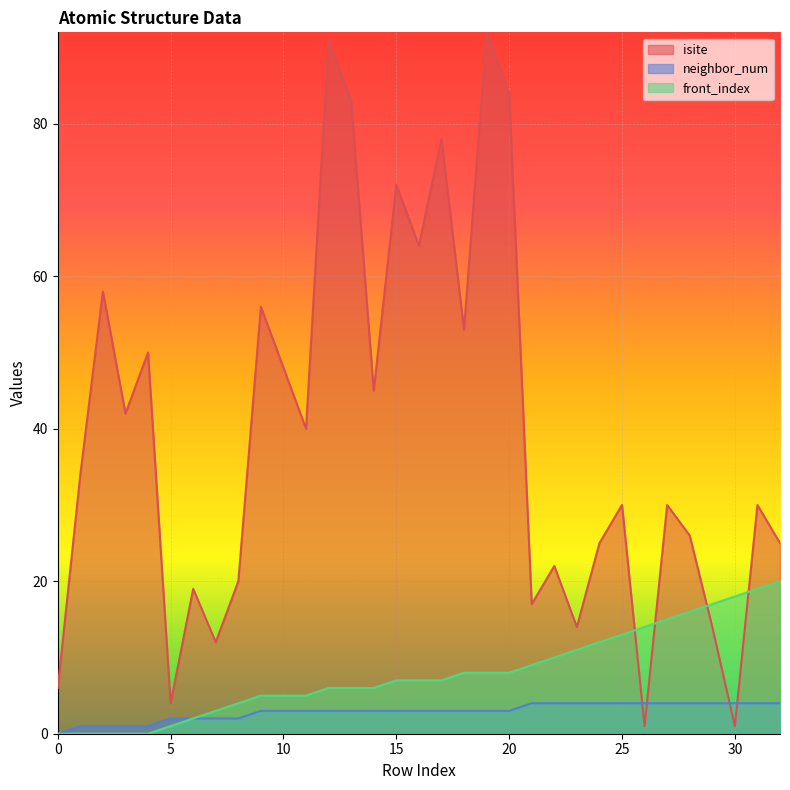

True or false: neighbor_num and front_index cross at least once.

False